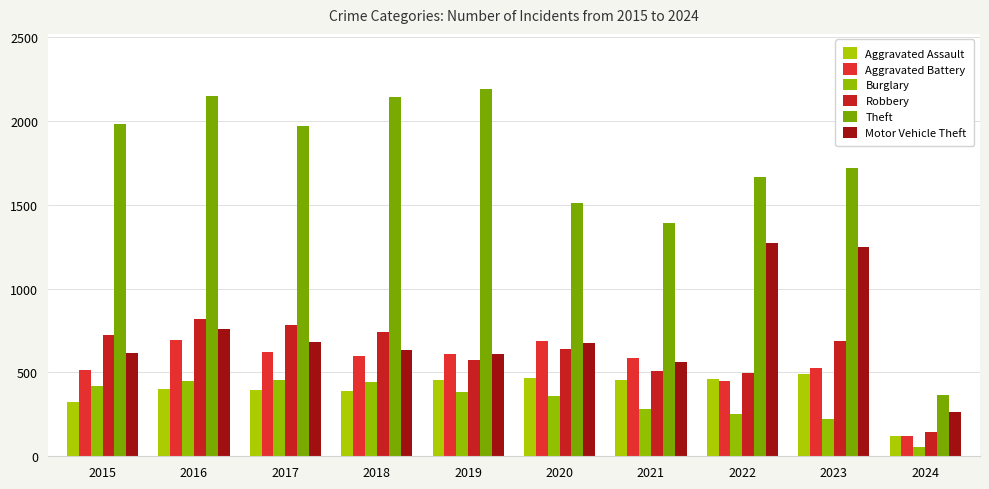

What is the difference between the highest and lowest values at 2022?

1411